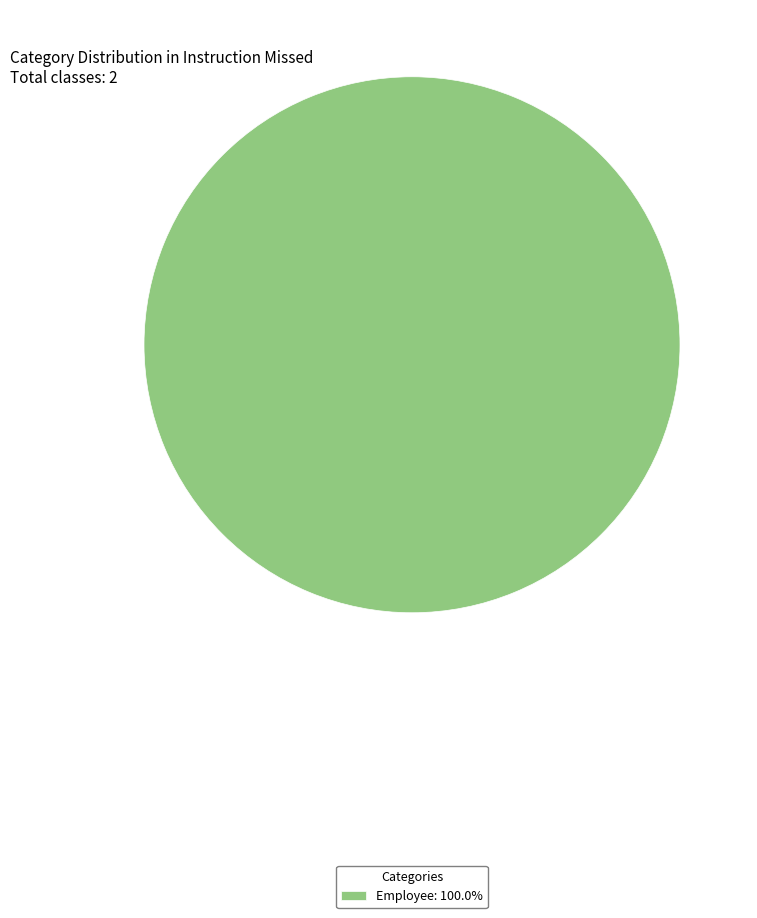

Is Employee: 100.0% the majority of the pie?

Yes